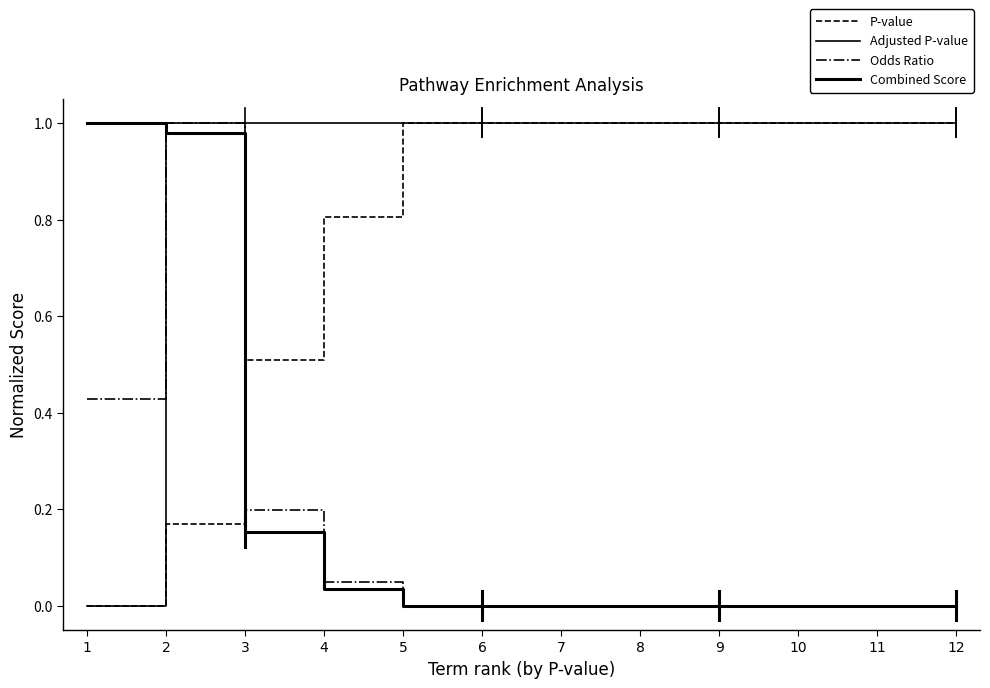

What is the sum of all Combined Score values?

2.2